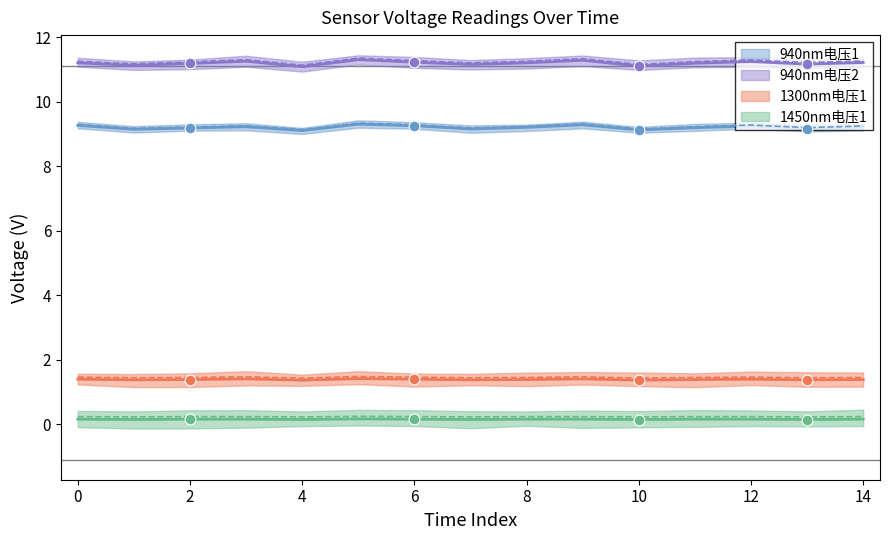

At which category is the sum across all series the highest?

5